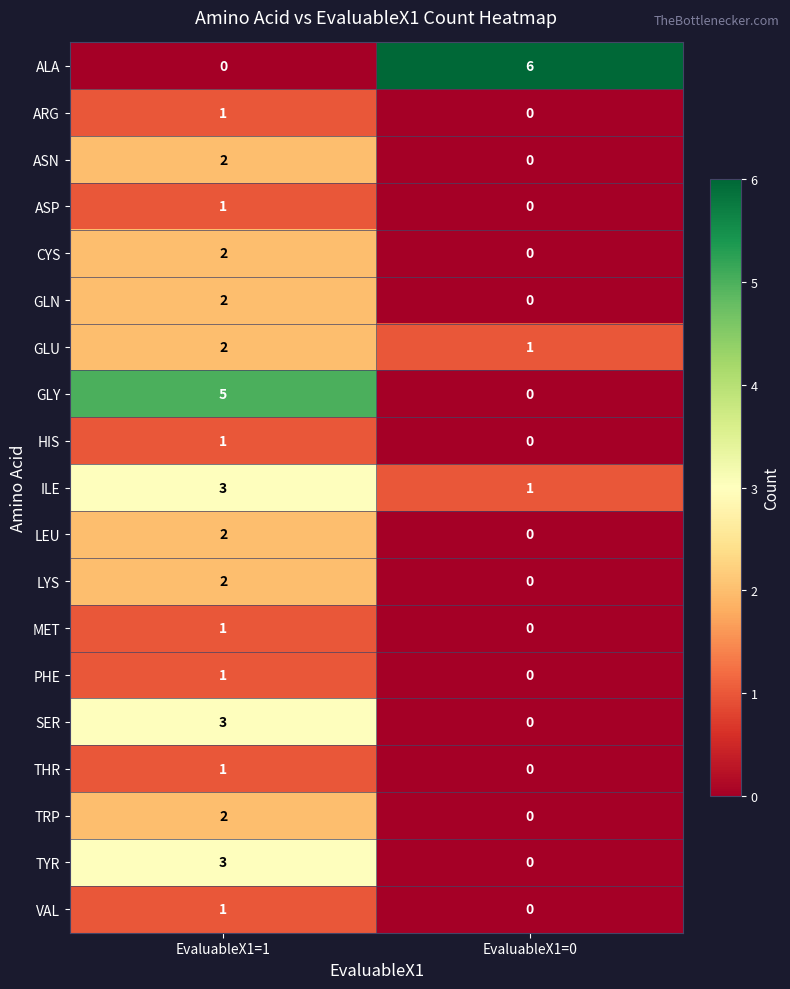

Is it true that ASN equals 2 at EvaluableX1=1?

True